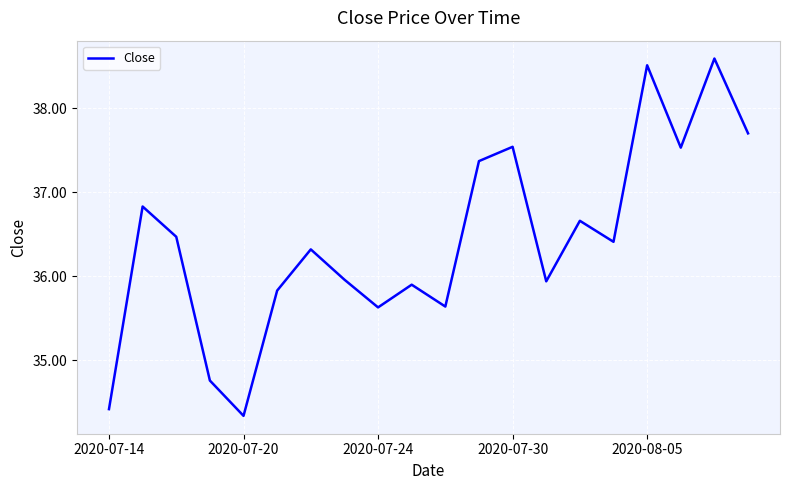

Count the number of values greater than 36.

11